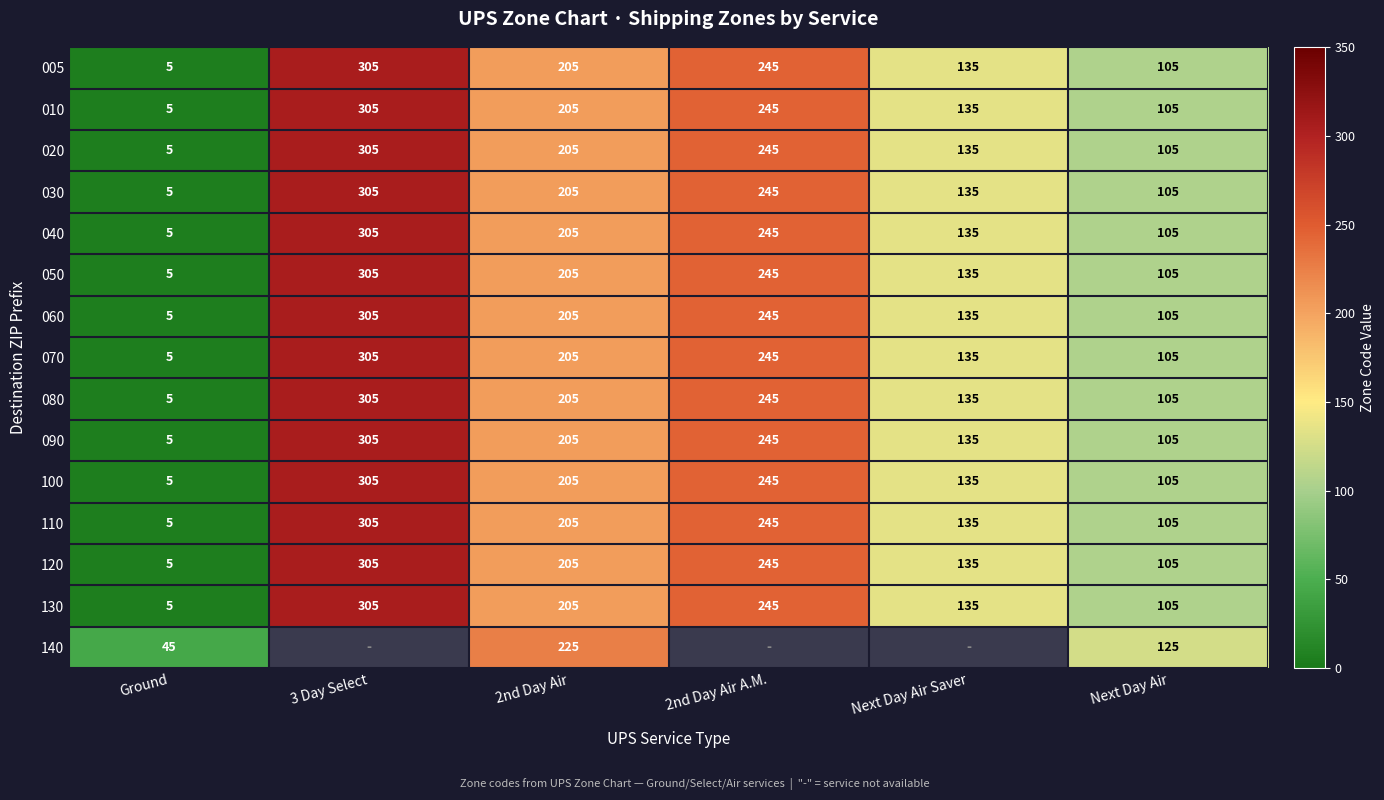

Is it true that 120 equals 70 at Next Day Air?

False